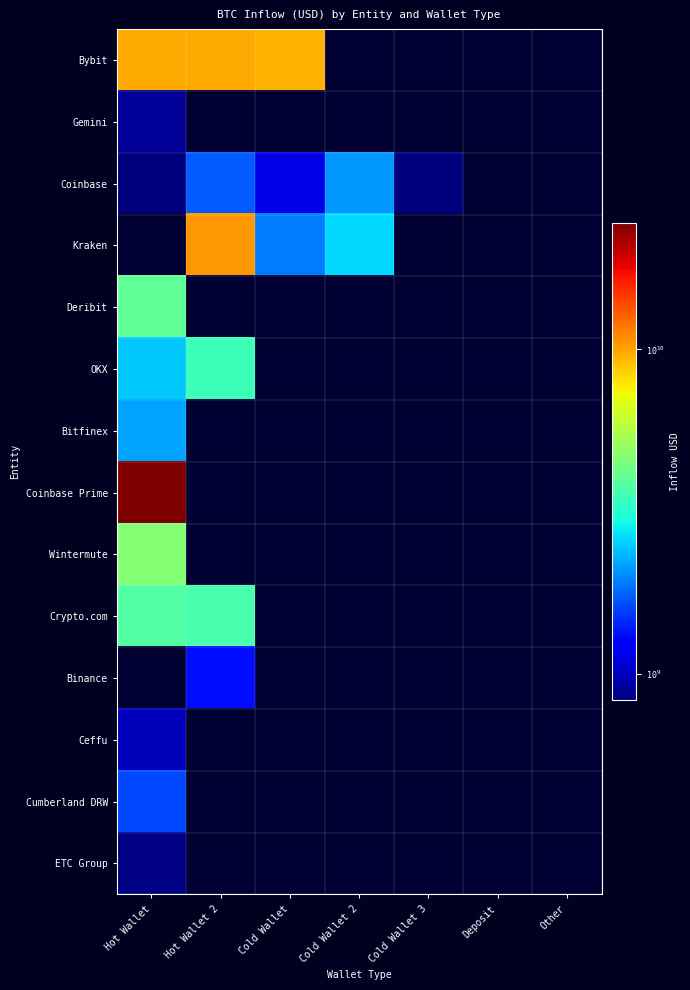

What value does the Bitfinex series have at Hot Wallet?

2180195826.0